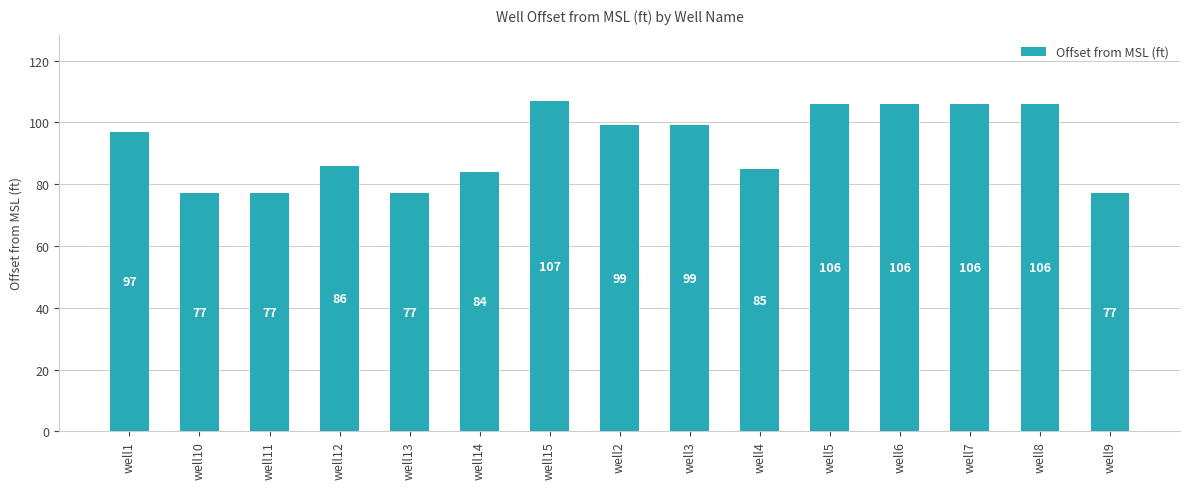

What is the value of the 11th bar from the left?

106